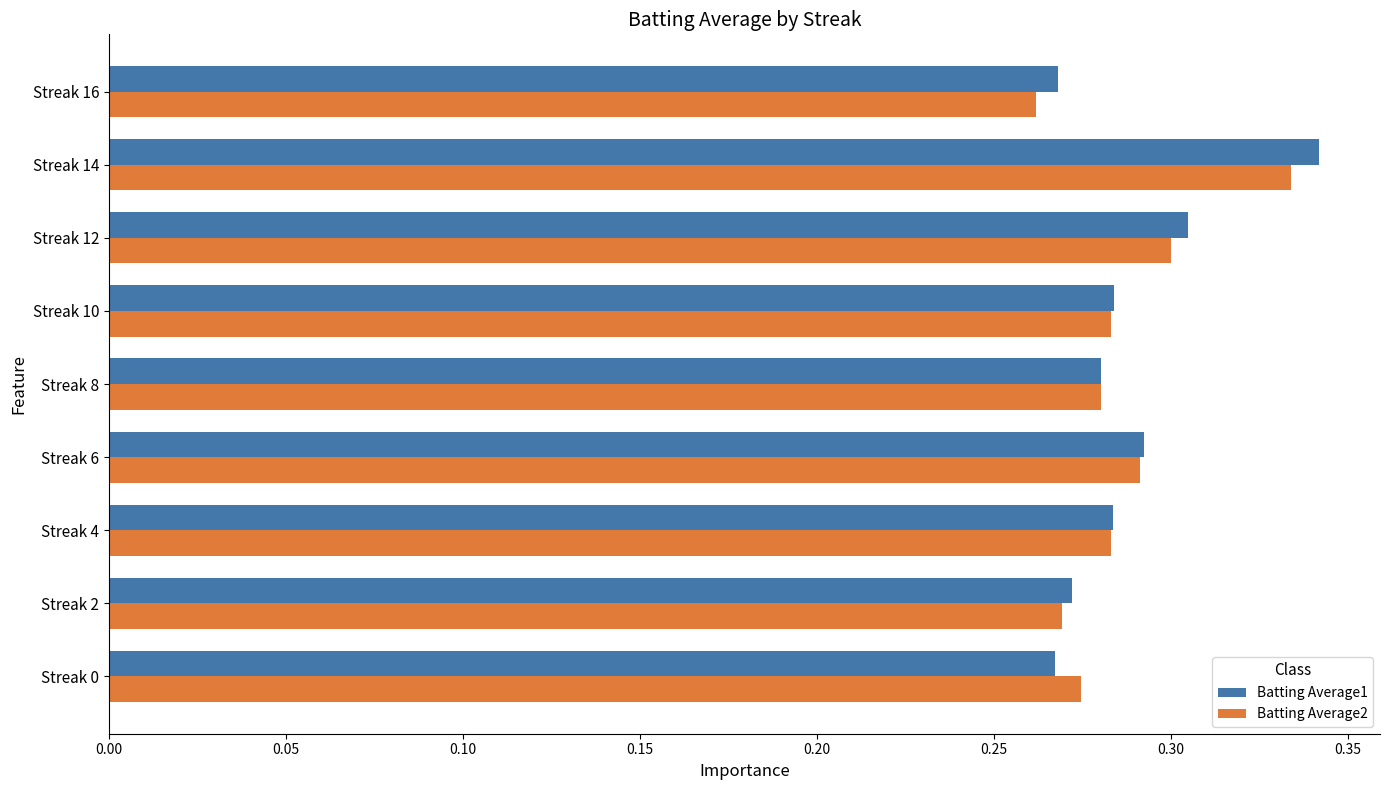

What is the sum of all Batting Average2 values?

2.6